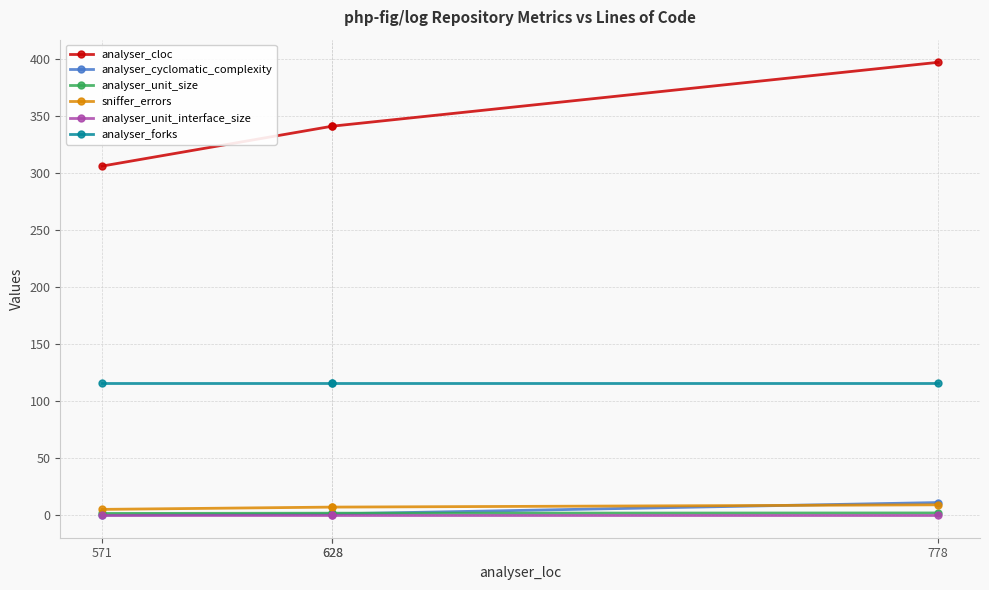

Rank the categories by analyser_forks value from lowest to highest.

571, 628, 628, 778